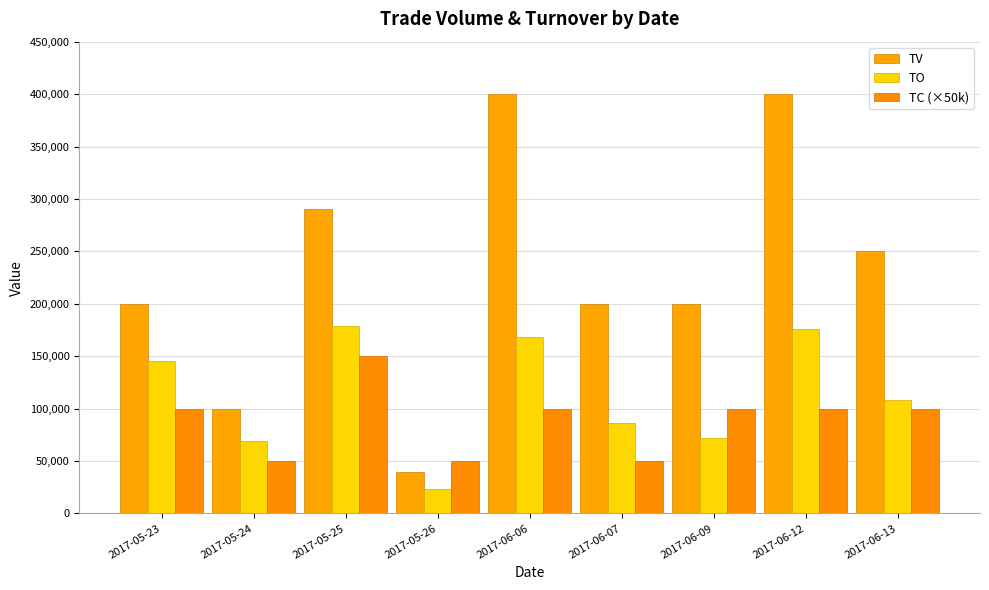

What are all the series names shown in the legend?

TV, TO, TC (×50k)